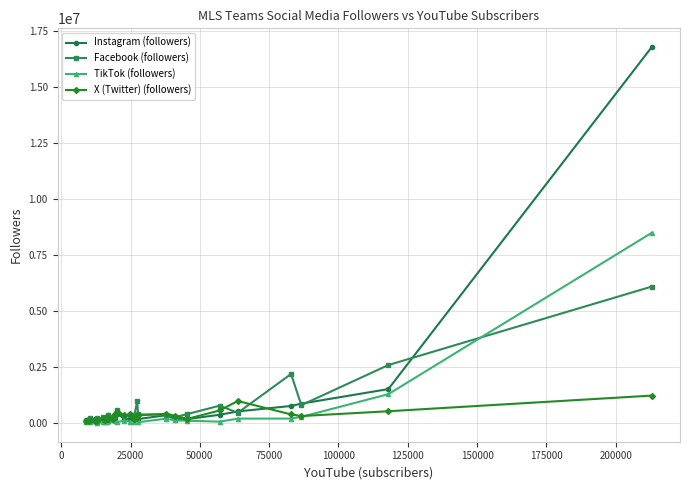

True or false: Facebook (followers) has more than 1 interior local peaks.

True